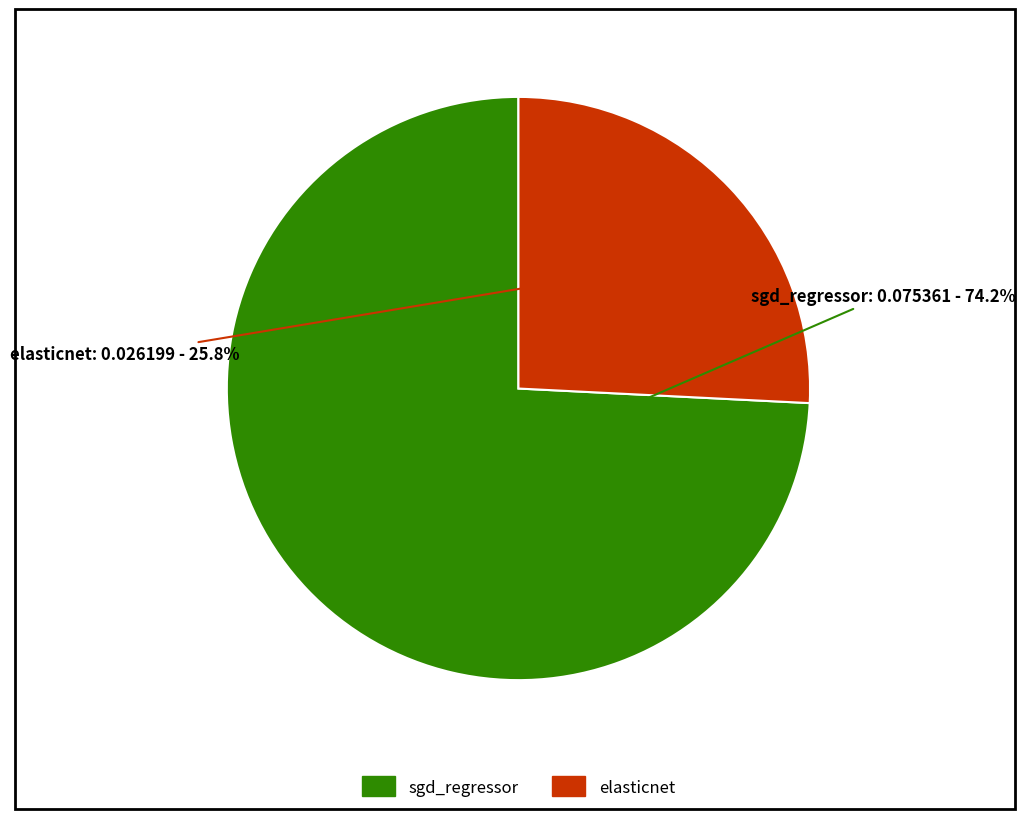

Rank the categories by value from lowest to highest.

elasticnet, sgd_regressor